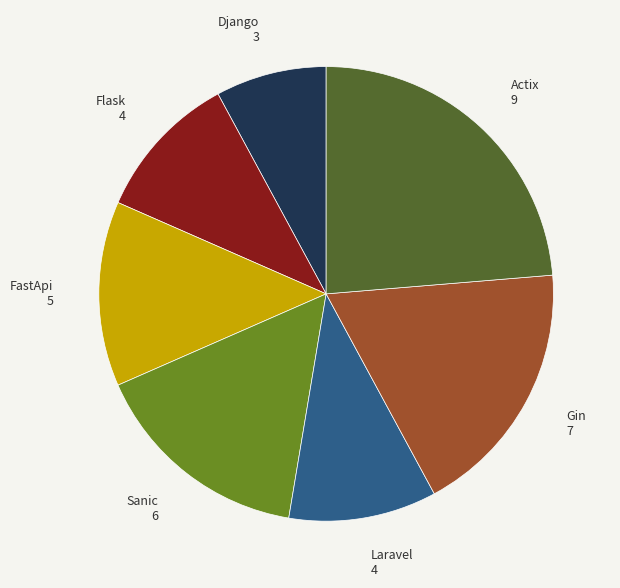

Combined, do FastApi and Sanic account for over 50%?

No